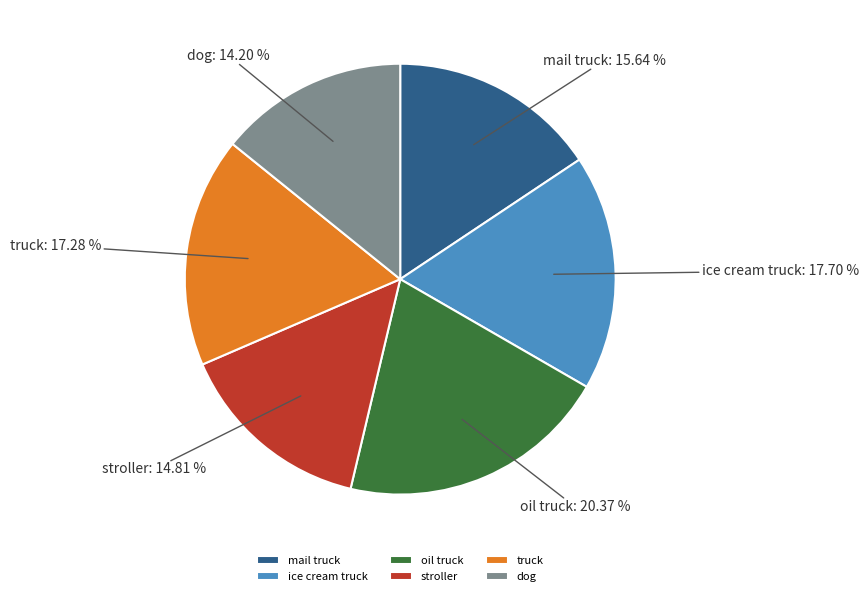

What is the smallest slice in the pie chart?

dog